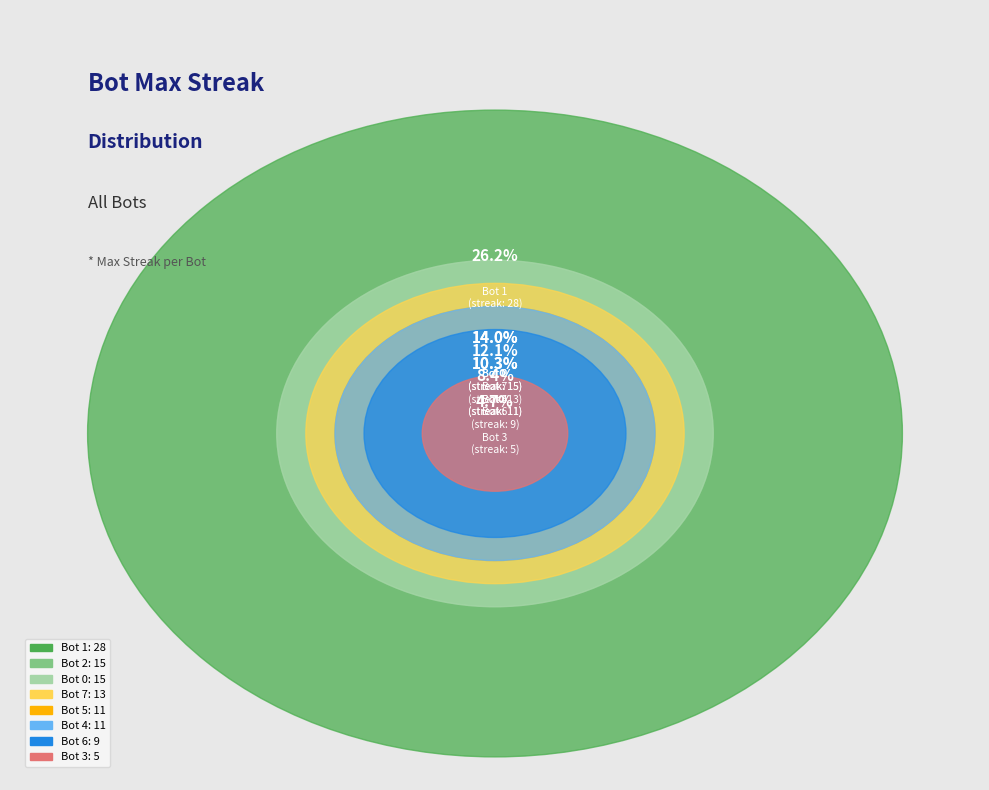

The Bot 3 slice represents 1% of the pie. True or false?

False